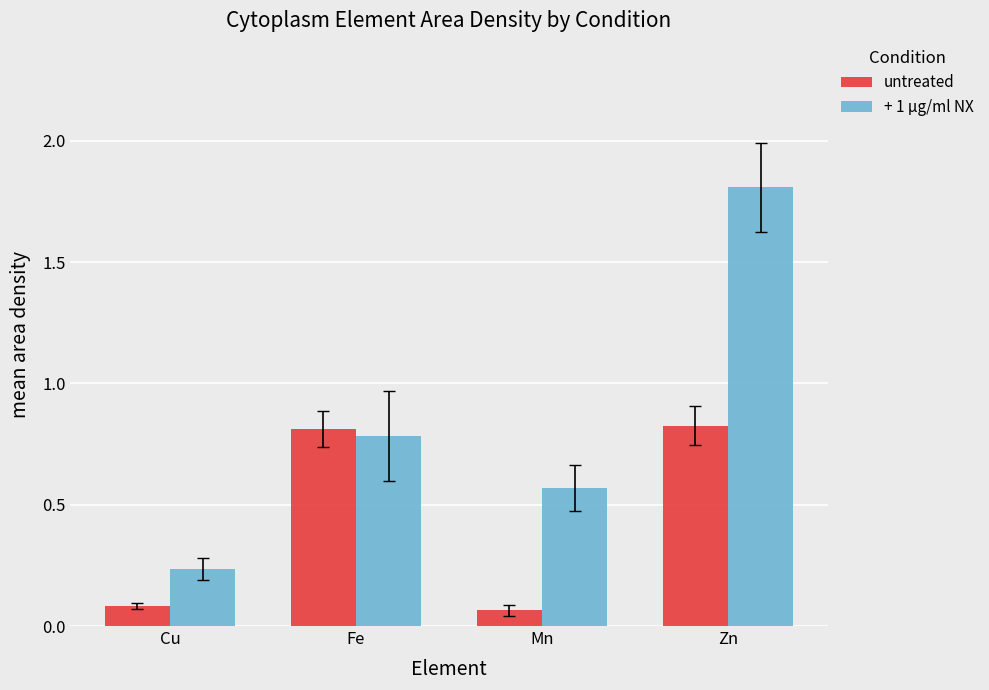

The + 1 µg/ml NX series shows 0.6 at Zn. True or false?

False